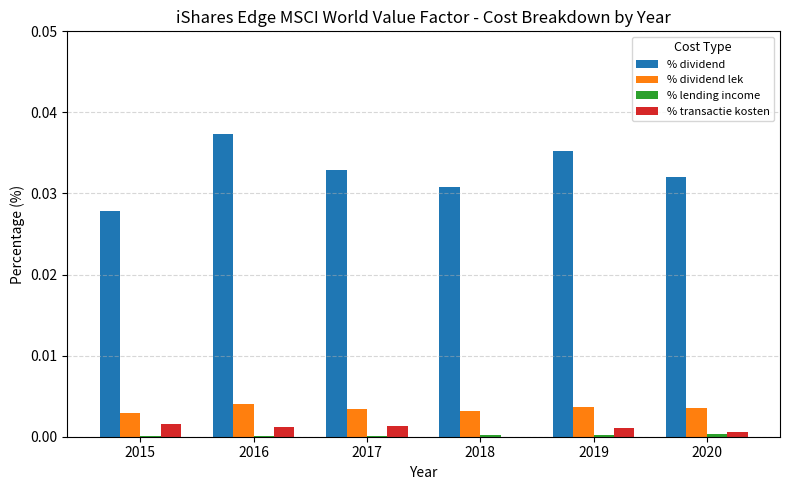

True or false: % dividend has a value of 0.0 at 2019.

True